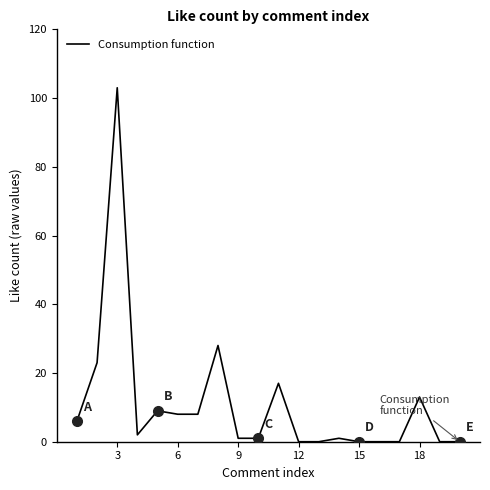

What is the maximum value shown in the chart?

103